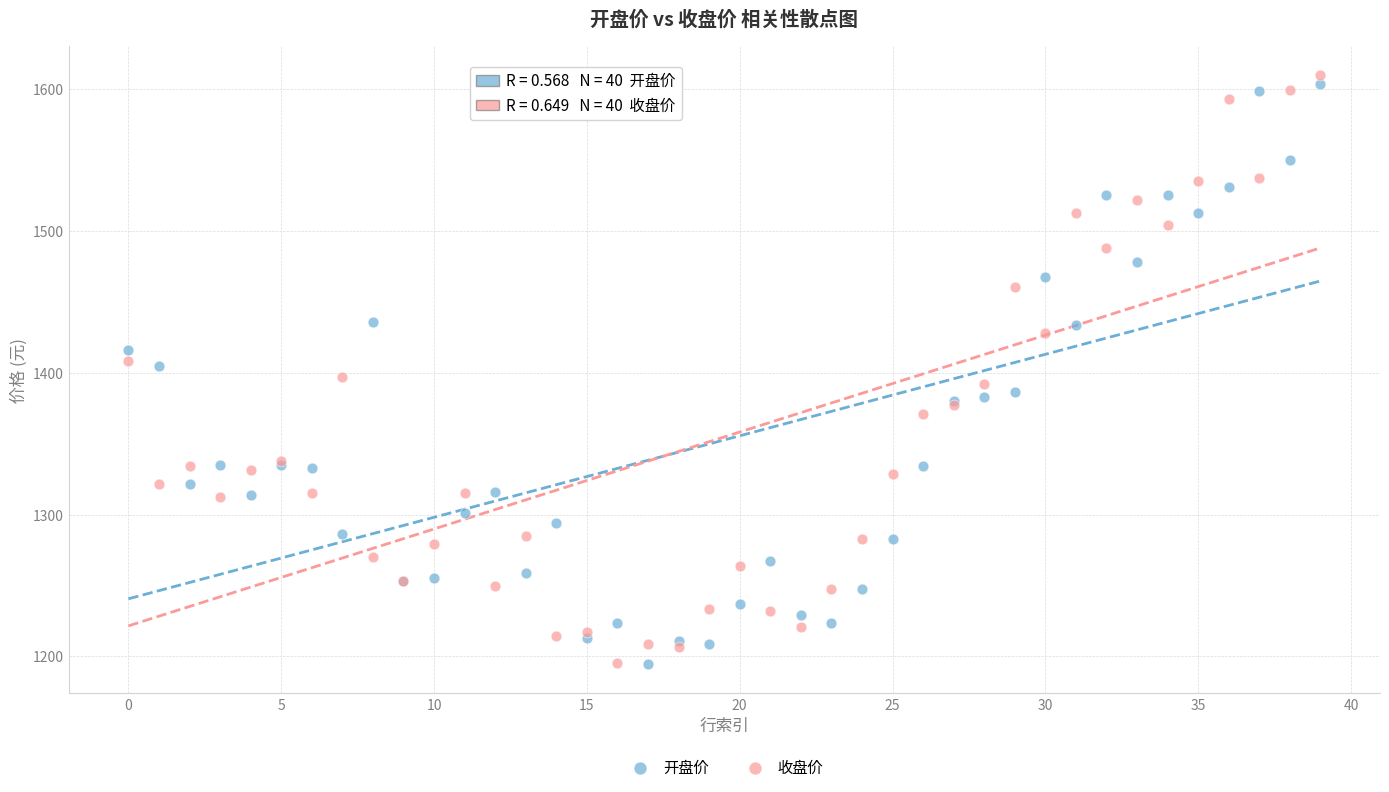

What are all the series names shown in the legend?

开盘价, 收盘价